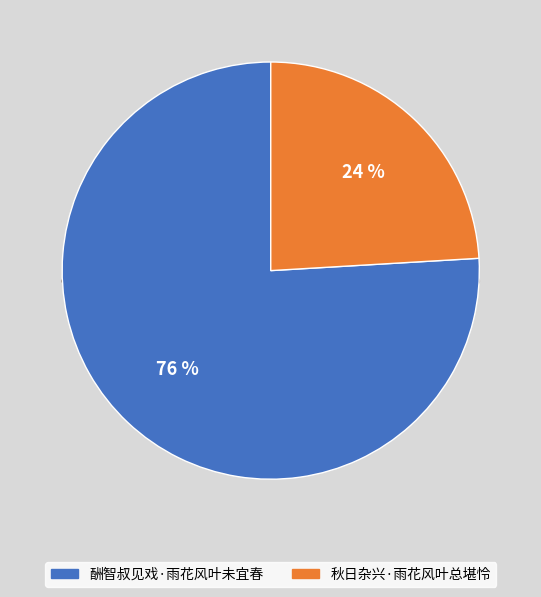

Approximately how many times larger is the value at 秋日杂兴·雨花风叶总堪怜 compared to 酬智叔见戏·雨花风叶未宜春?

0.3